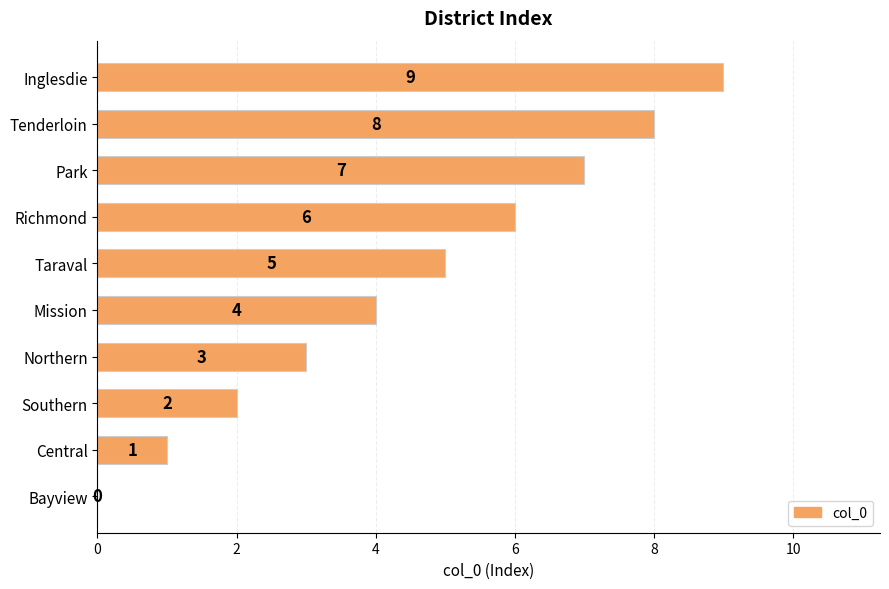

What is the maximum value shown in the chart?

9